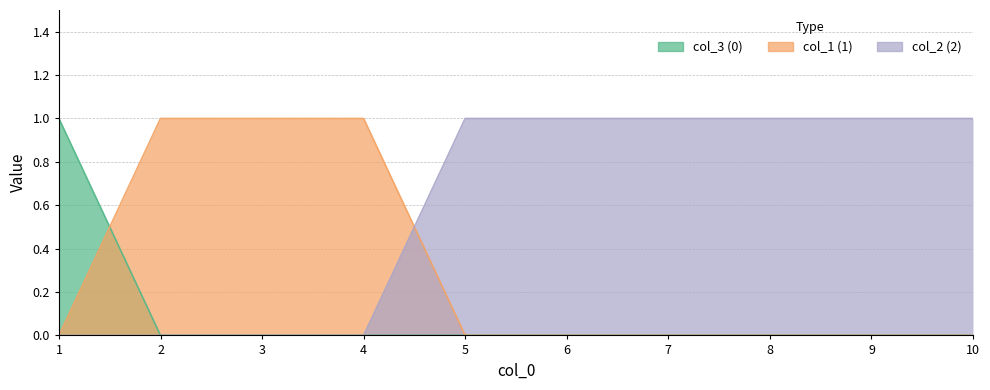

Between which two adjacent categories do 1 and 2 first intersect?

4 and 5